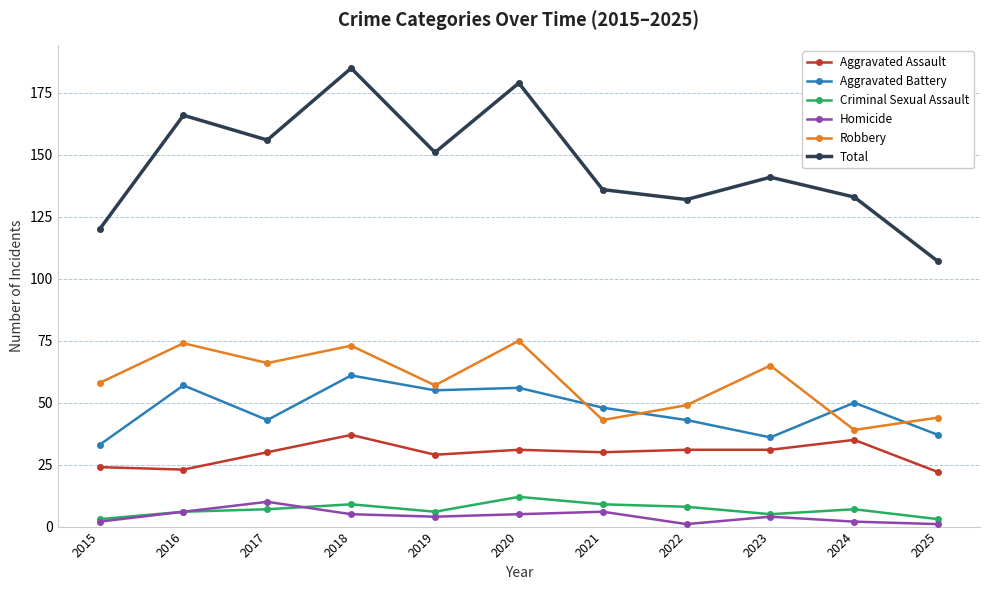

True or false: Total and Robbery cross at least once.

False